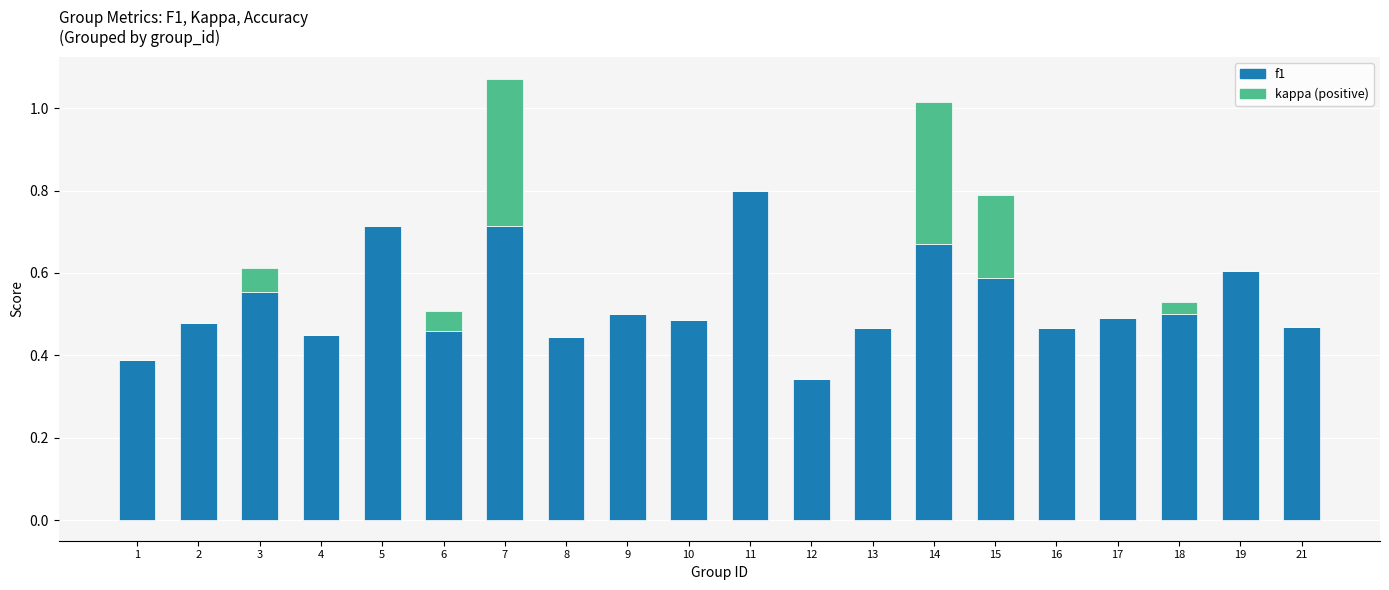

How many series are shown in this chart?

2